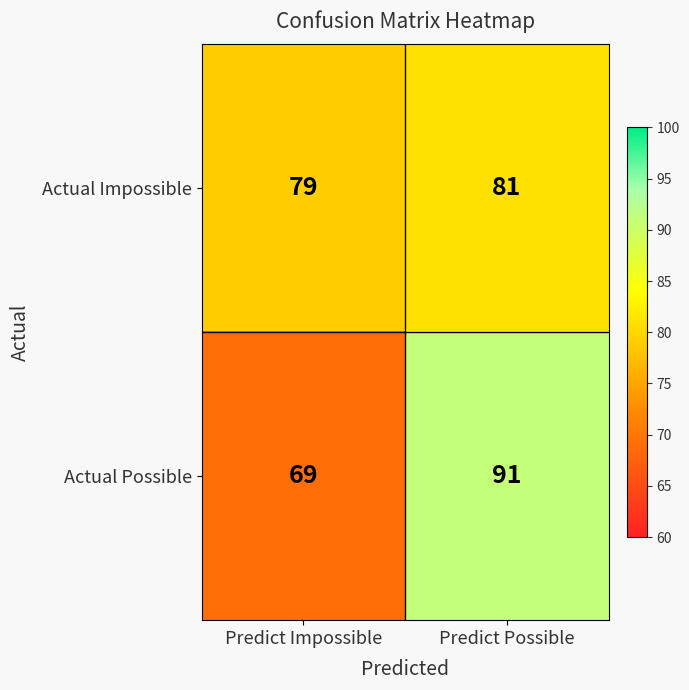

Is it true that Actual Impossible equals 130 at Predict Impossible?

False